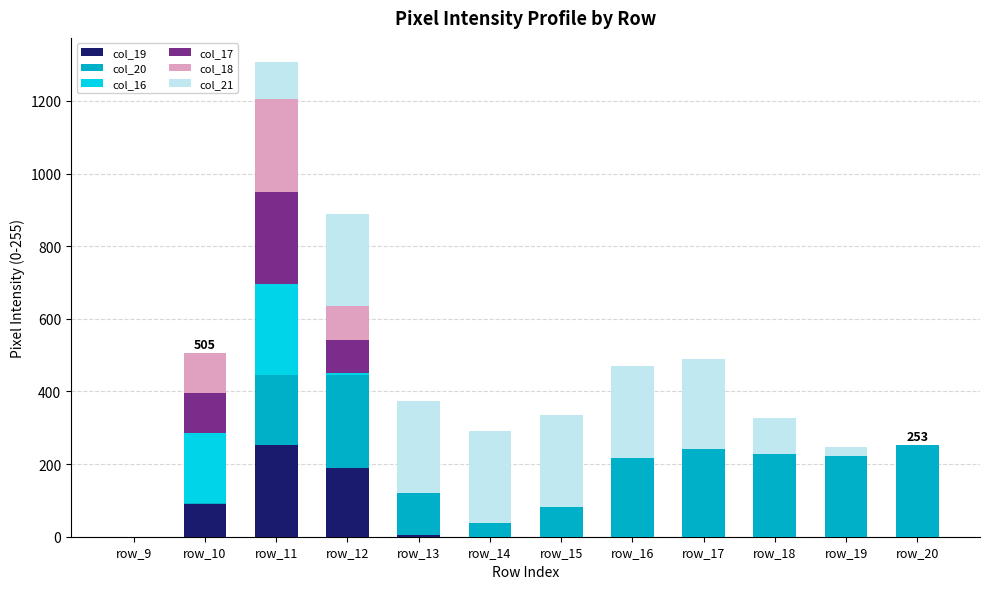

At which category is the sum across all series the highest?

row_11